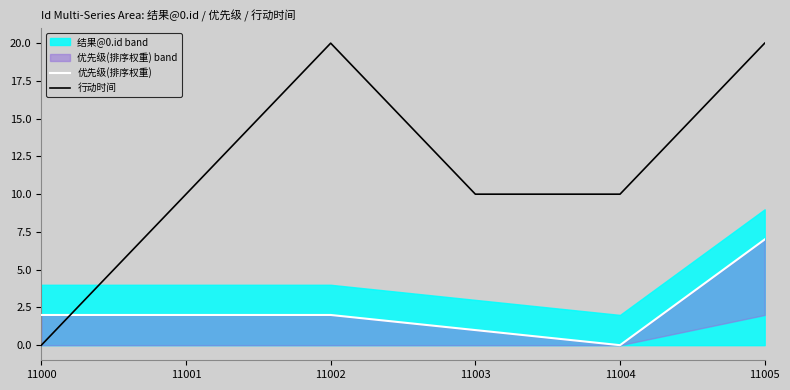

How many data points does each series have?

6